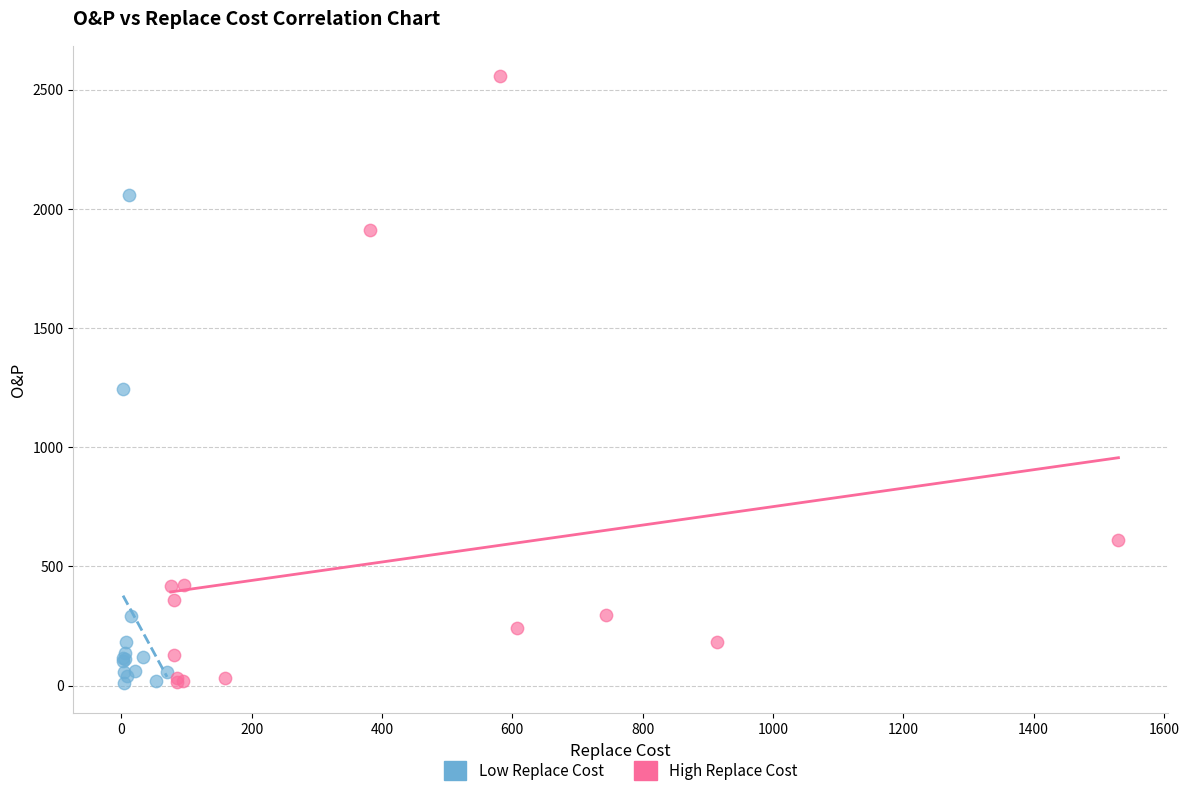

What are all the series names shown in the legend?

Low Replace Cost, High Replace Cost